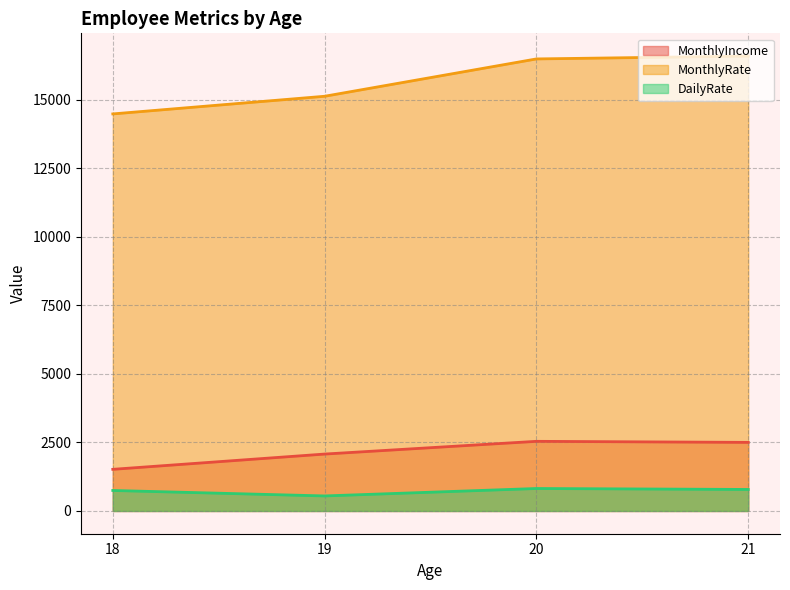

Read the DailyRate value at 21.

784.7